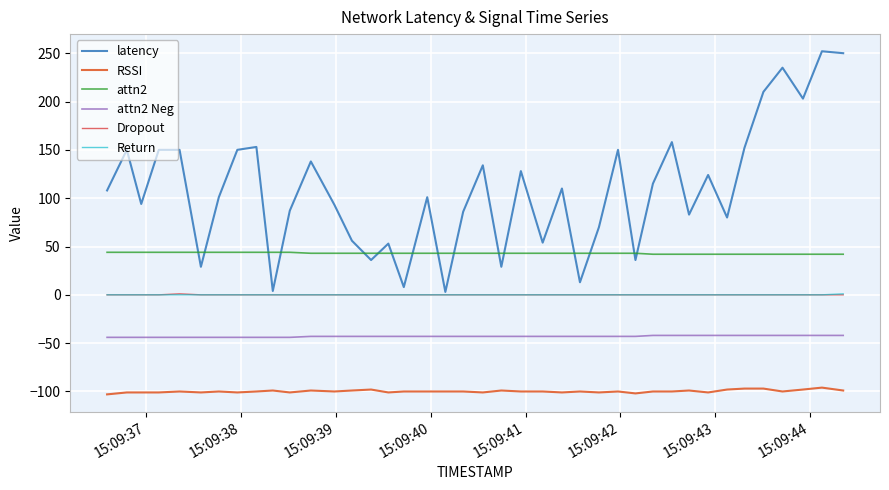

True or false: Dropout and attn2 Neg cross at least once.

False